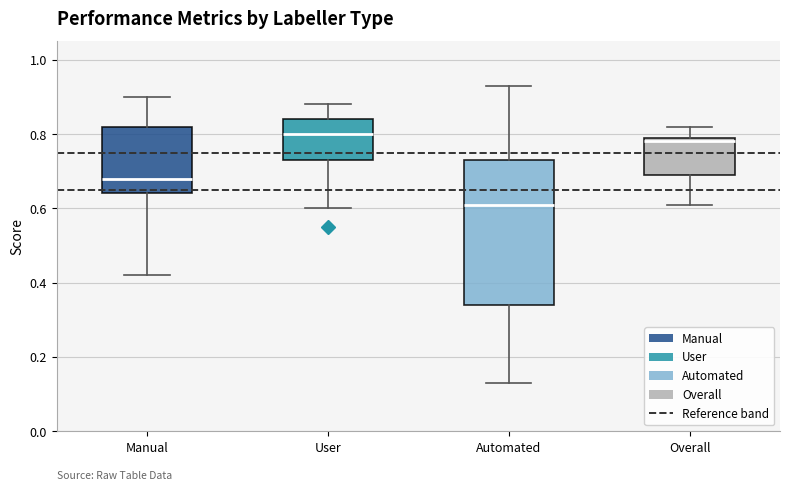

Which box has the highest median line?

User